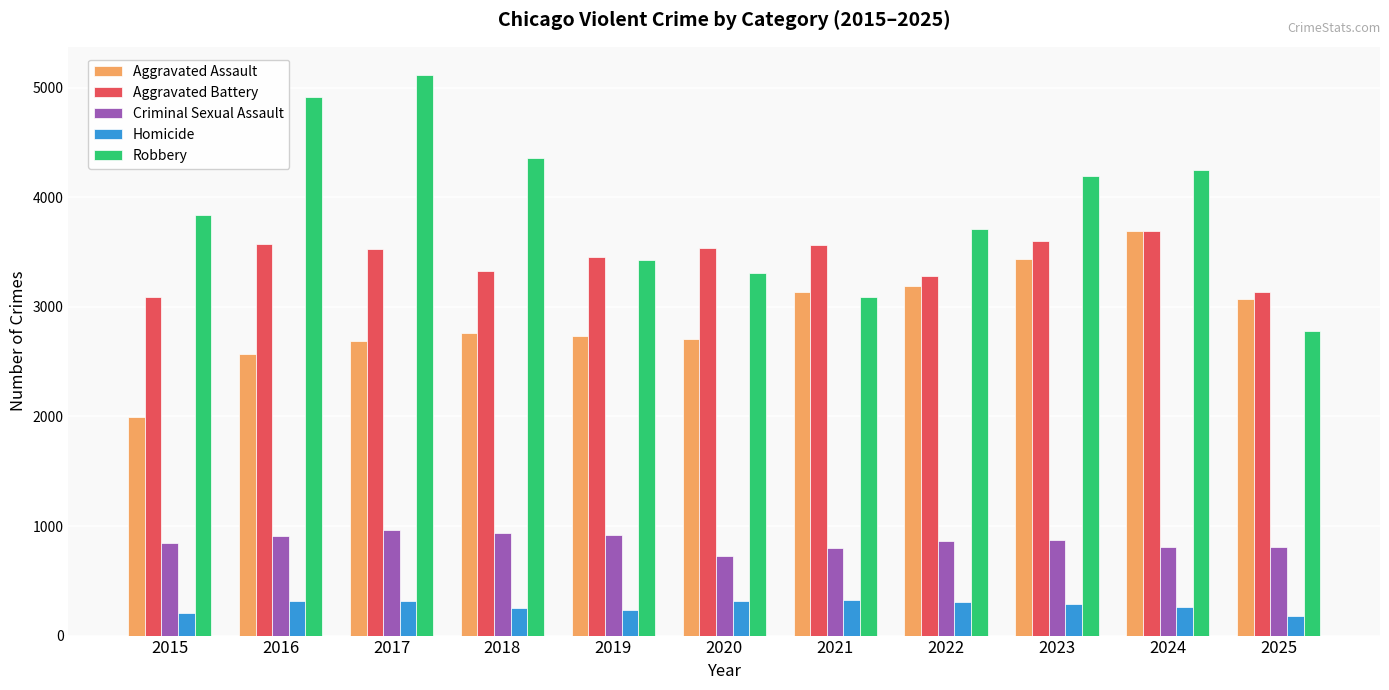

Which series has the largest range (max minus min)?

Robbery